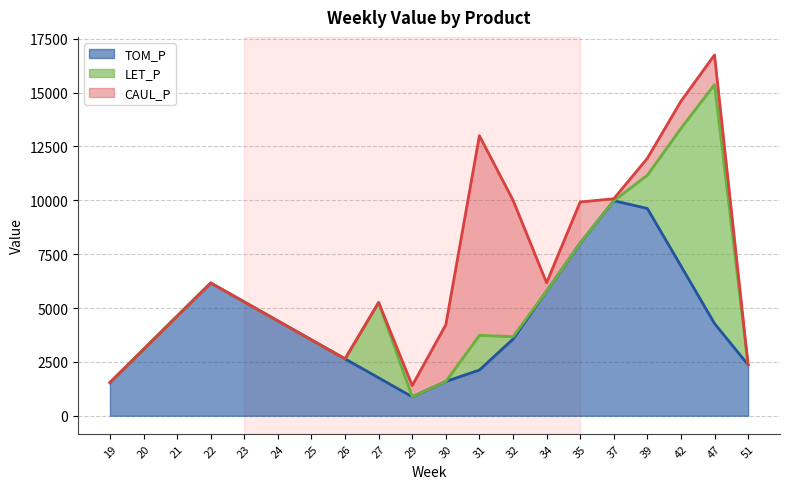

Does the chart have visible grid lines?

Yes